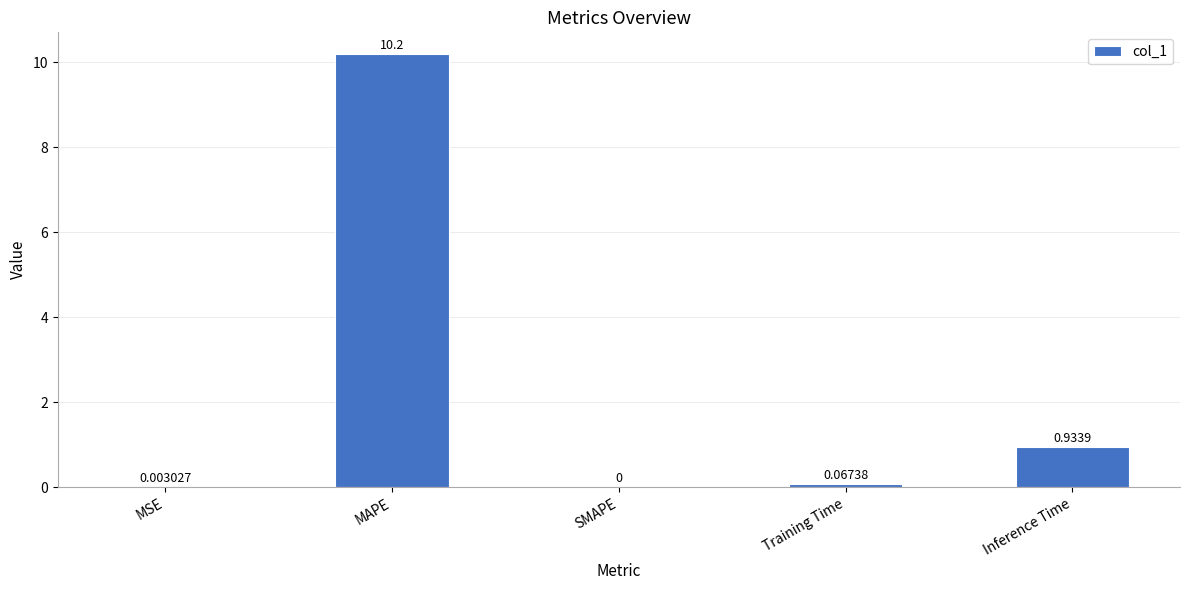

Which label corresponds to the largest value in the chart?

MAPE